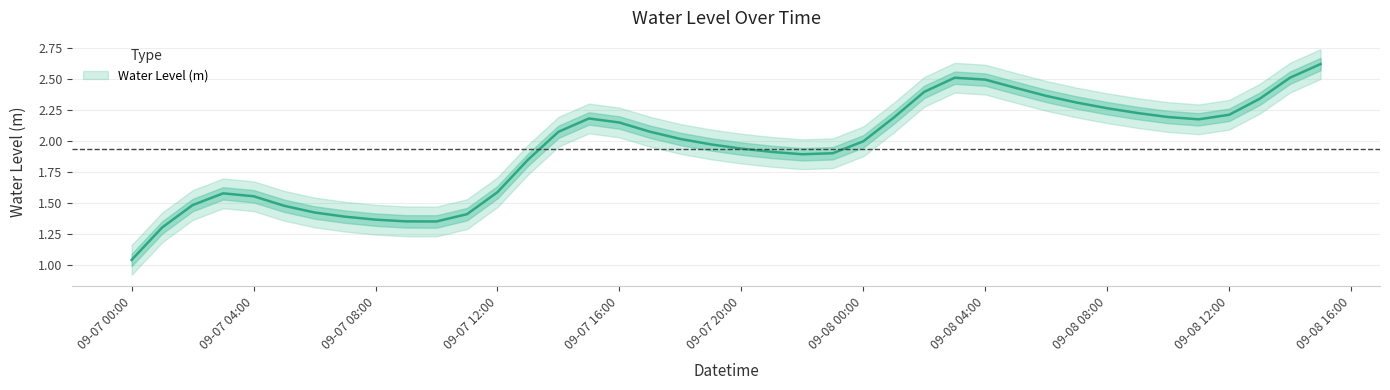

At which label does the data first exceed 2?

2024-09-07 14:00:00